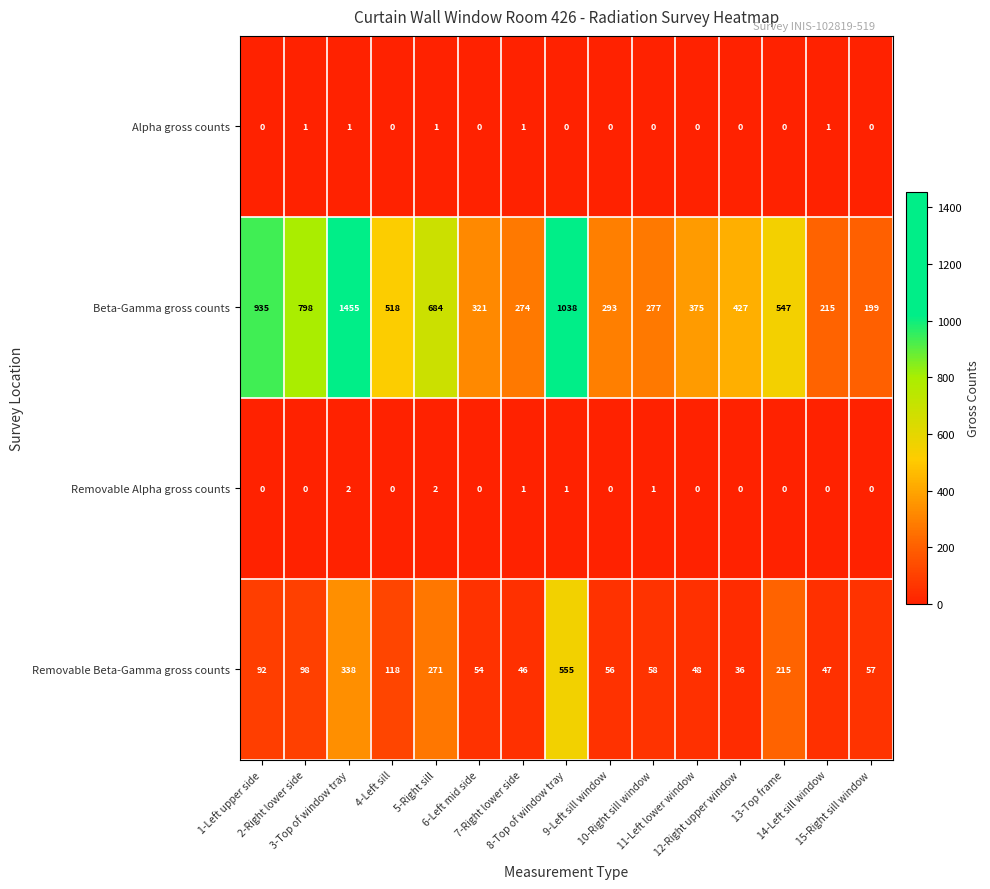

What is the sum of all Alpha gross counts values?

5